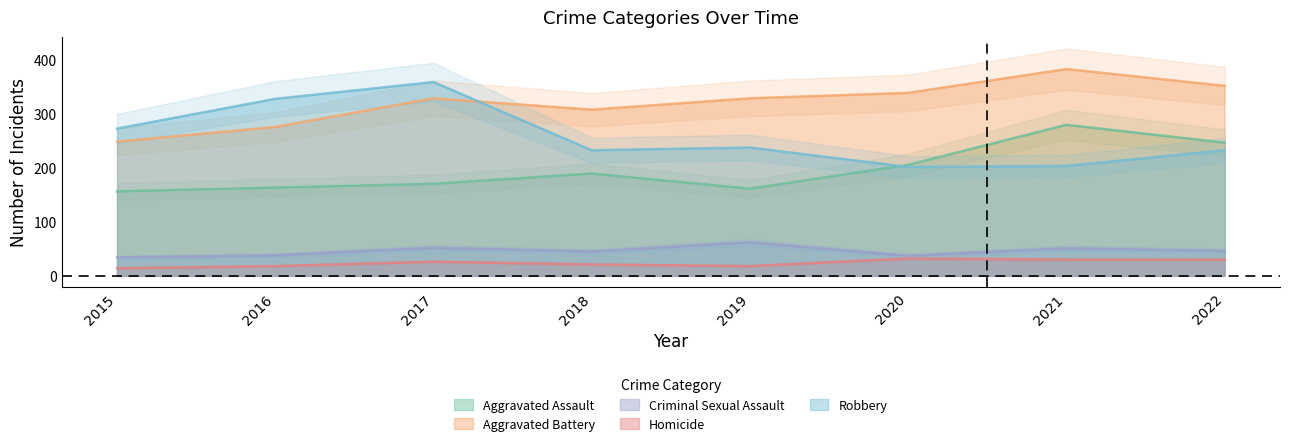

Which category has the highest value in the Aggravated Assault series?

2021